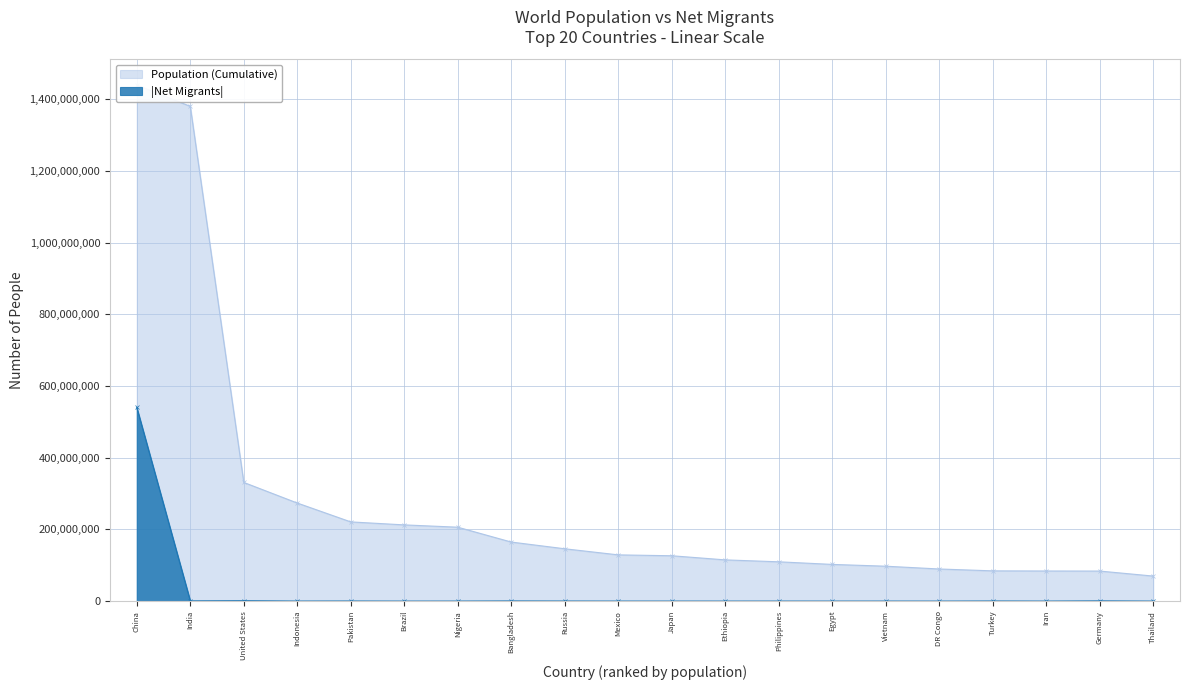

Rank the series by their average value, from highest to lowest.

Population, Migrants